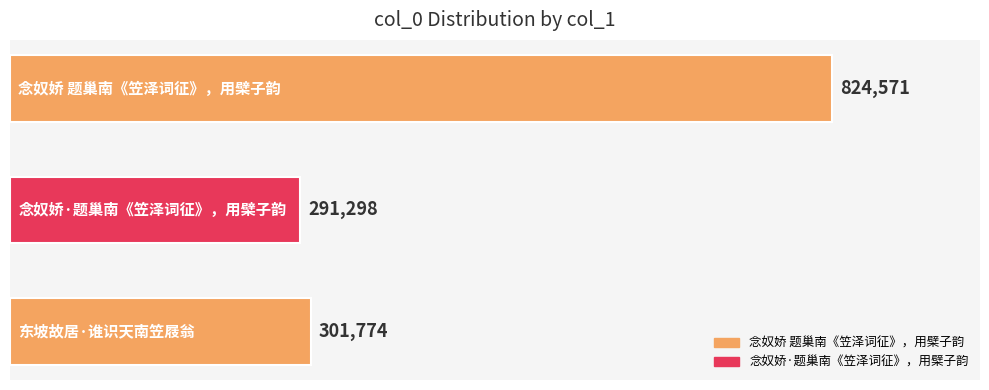

What is the change in value from 1 to 2?

+10476